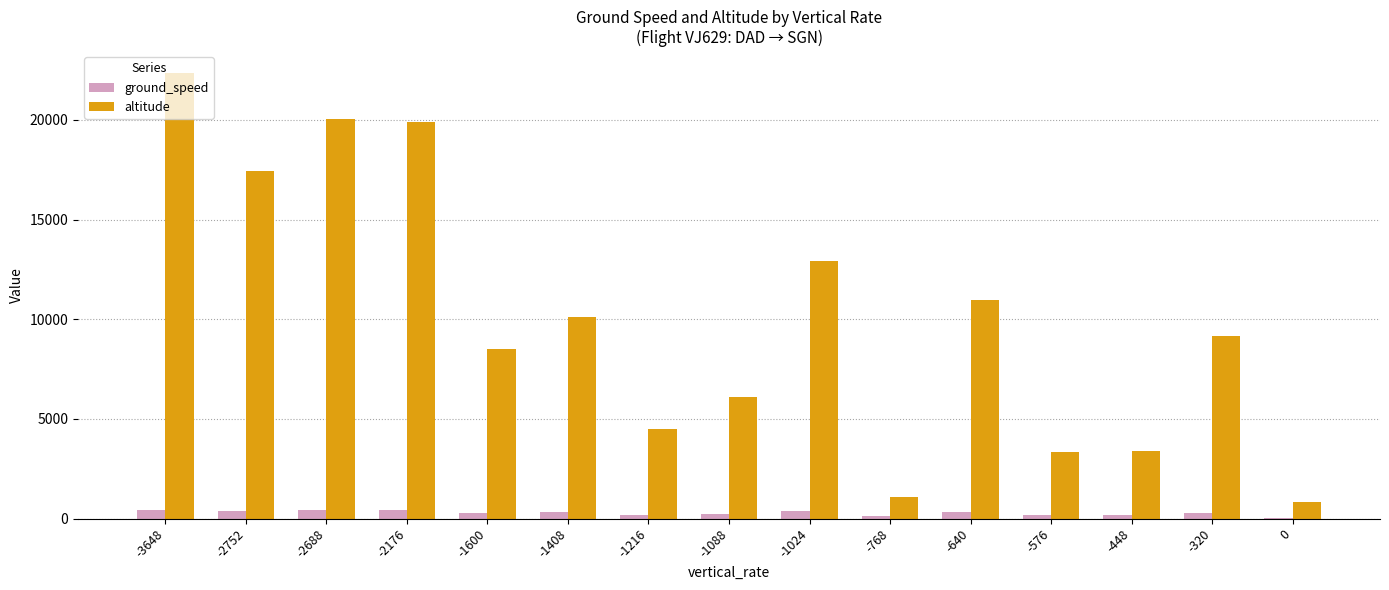

Is the value of ground_speed at -320 greater than the value of altitude at -1408?

No